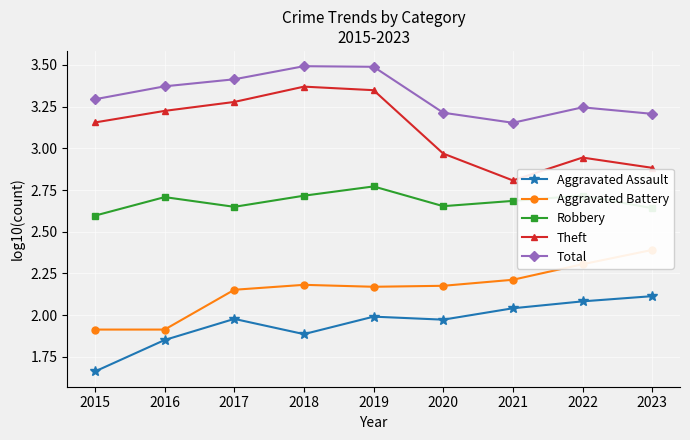

Rank the categories by Total value from lowest to highest.

2021, 2023, 2020, 2022, 2015, 2016, 2017, 2019, 2018